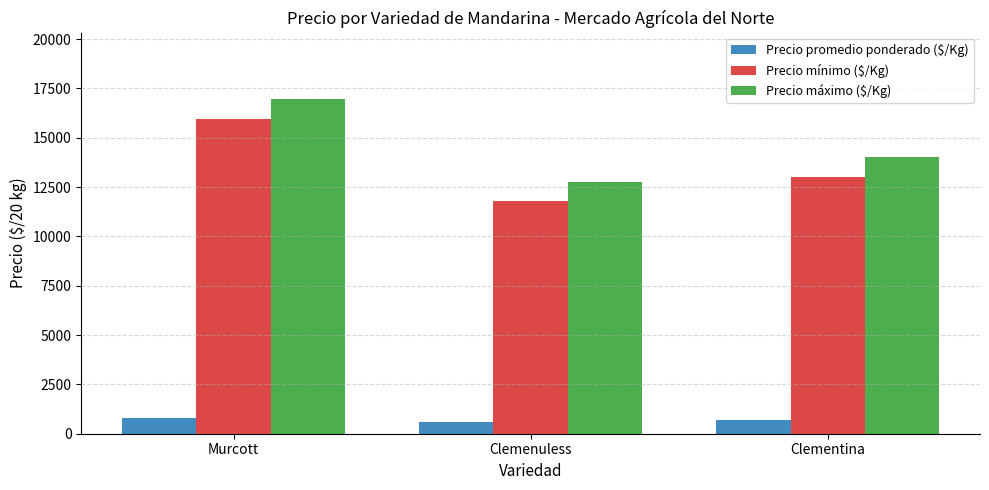

What is the spread (max minus min) of values at Murcott?

16113.7